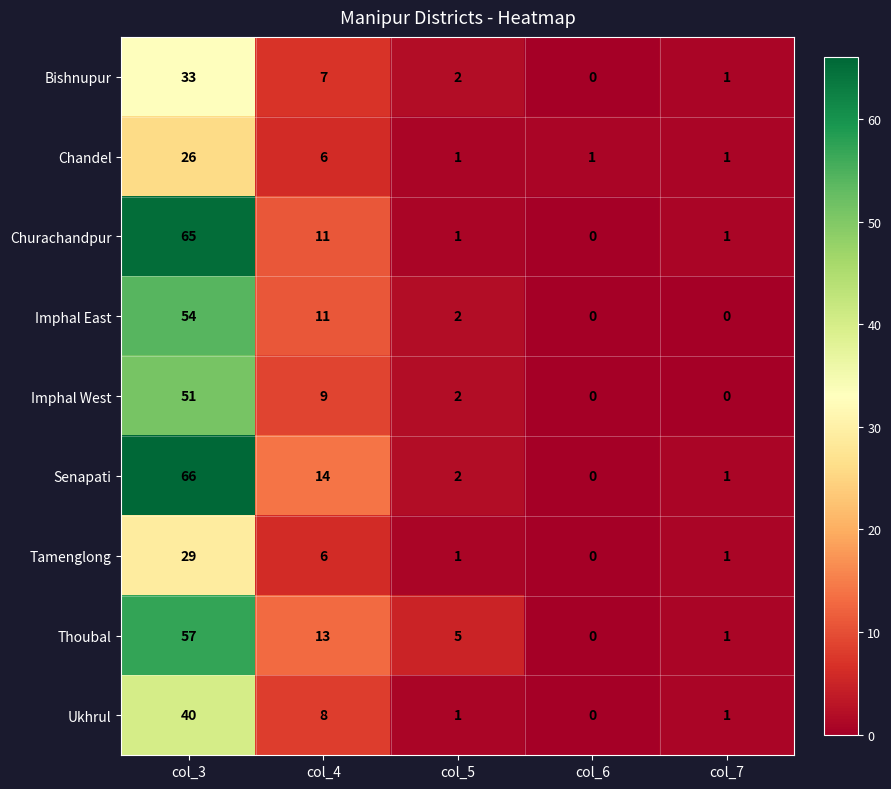

At which category is the sum across all series the highest?

col_3